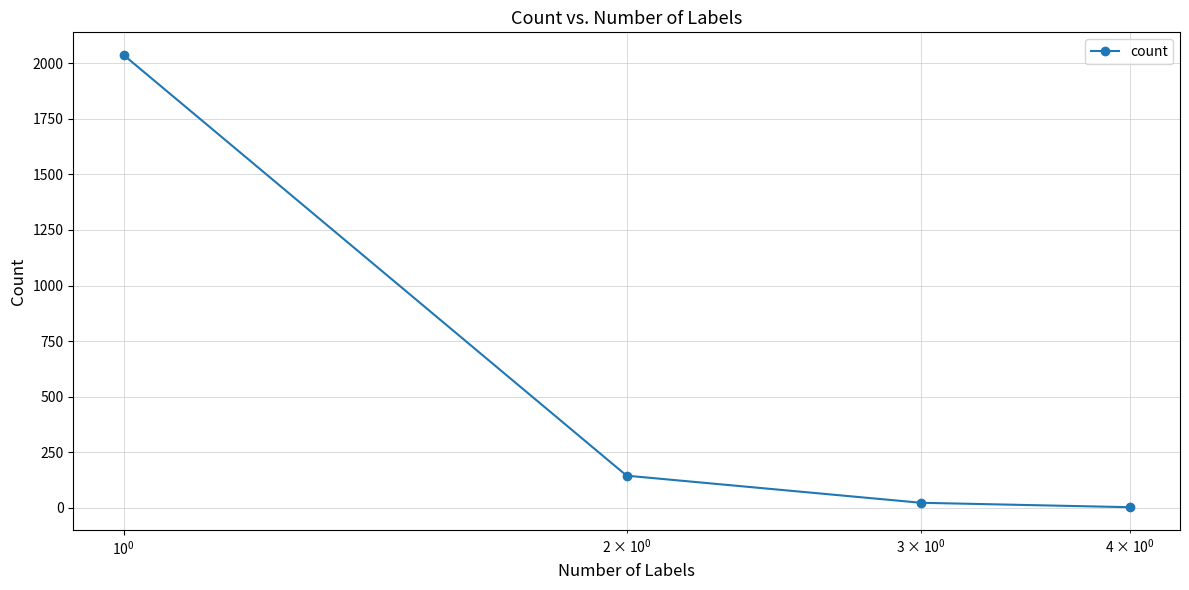

True or false: the data has more than 2 interior local peaks.

False